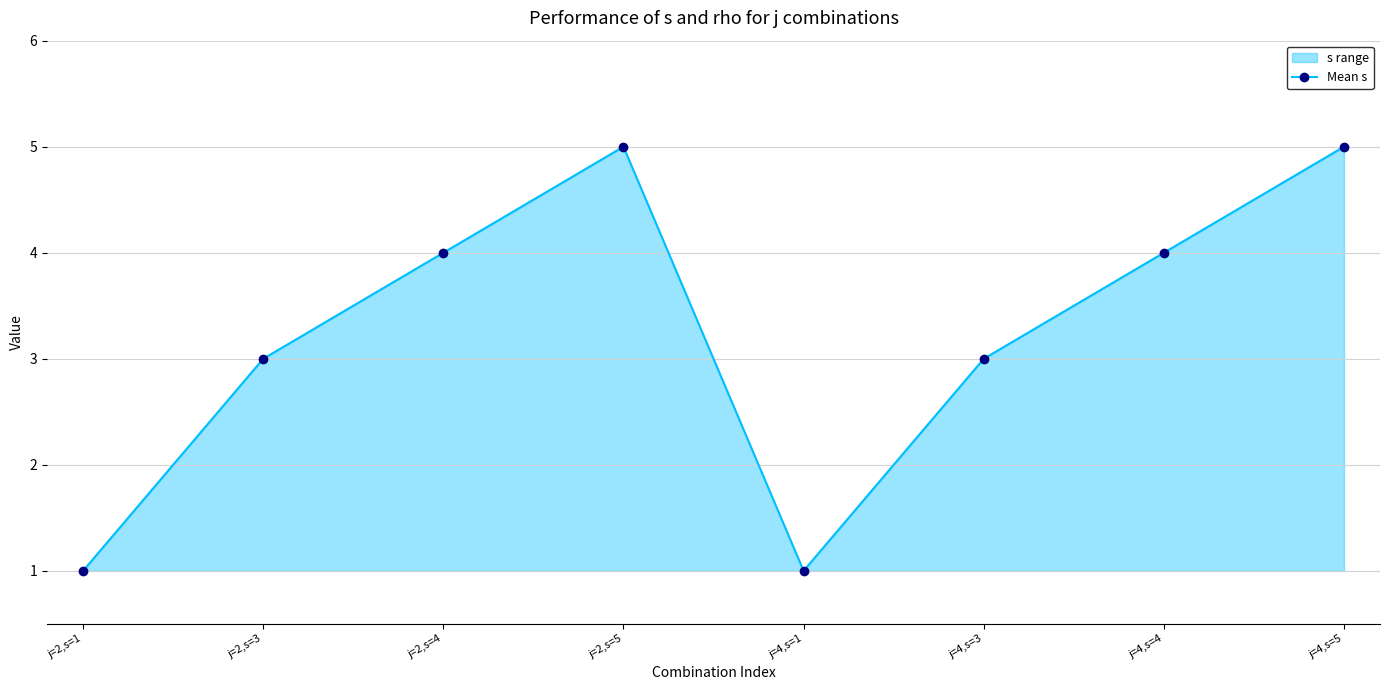

What is the label of the 1st point from the right?

j=4,s=5